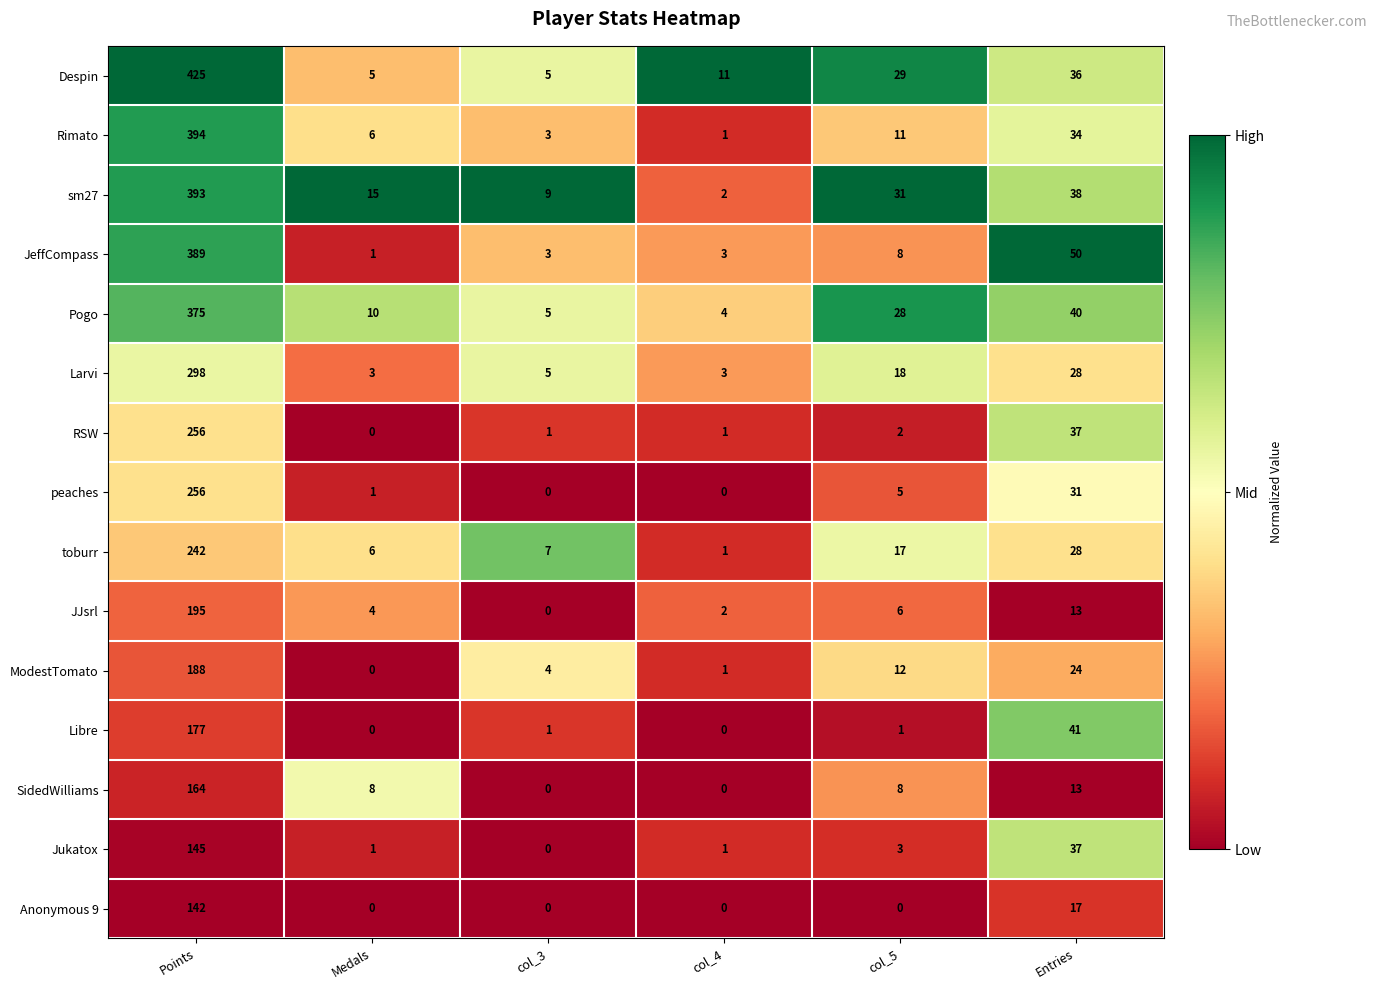

Which series changed the most between Medals and Entries?

JeffCompass